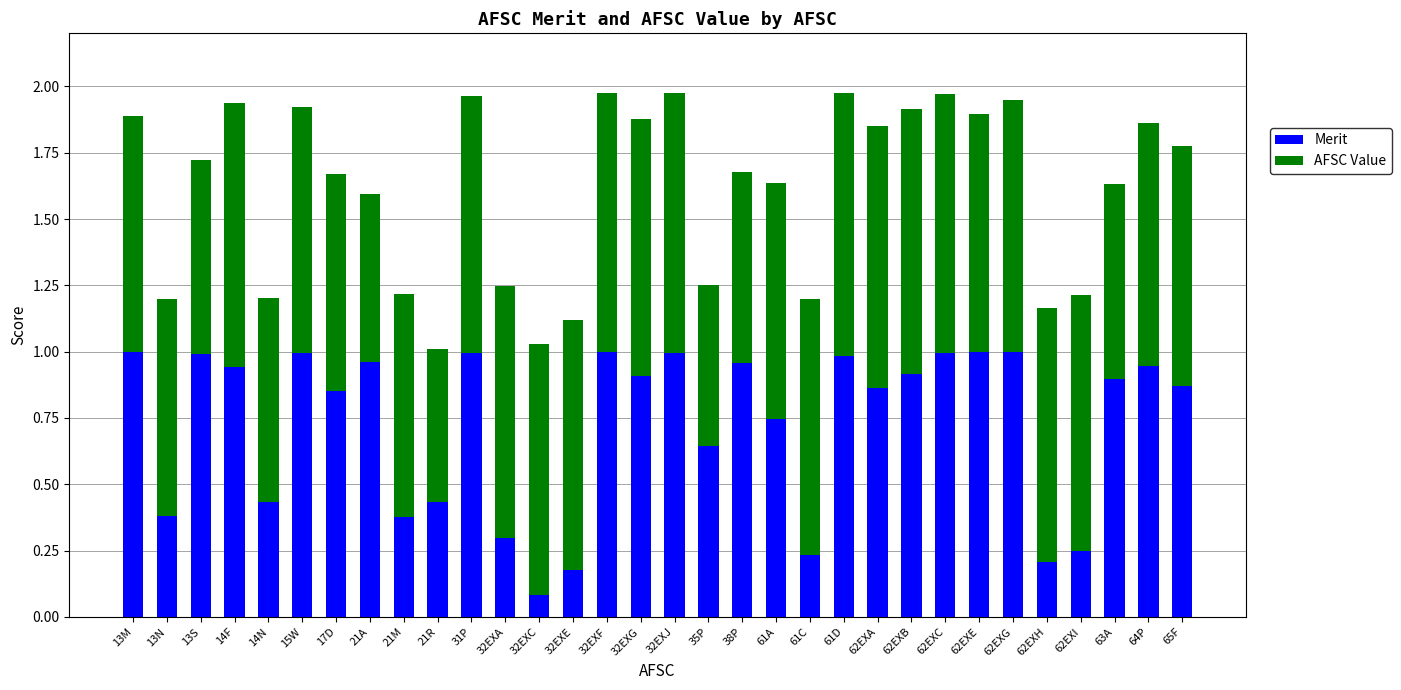

The Merit series shows 0.2 at 13S. True or false?

False